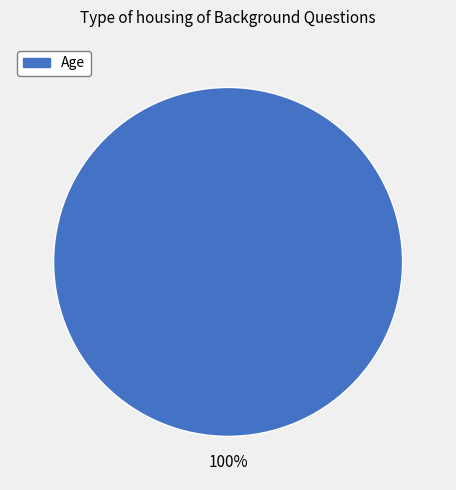

Does any single category account for the majority?

Yes